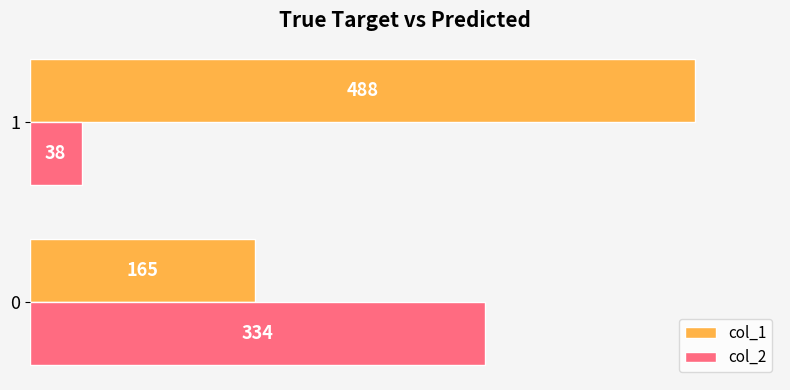

Which series has the widest spread of values?

col_1